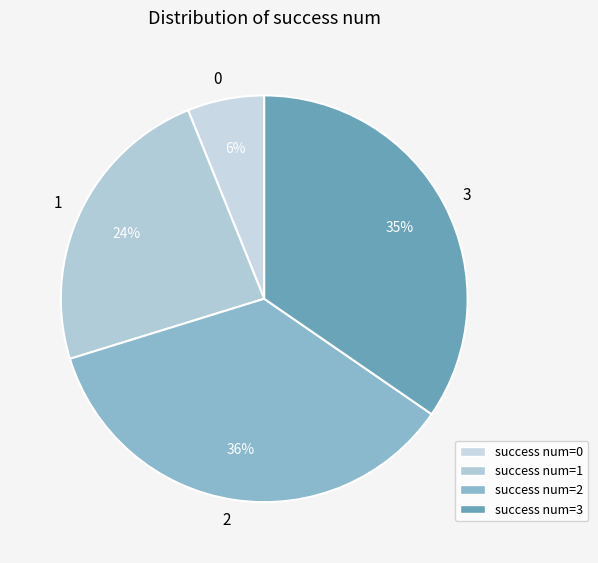

How many segments does this pie chart have?

4